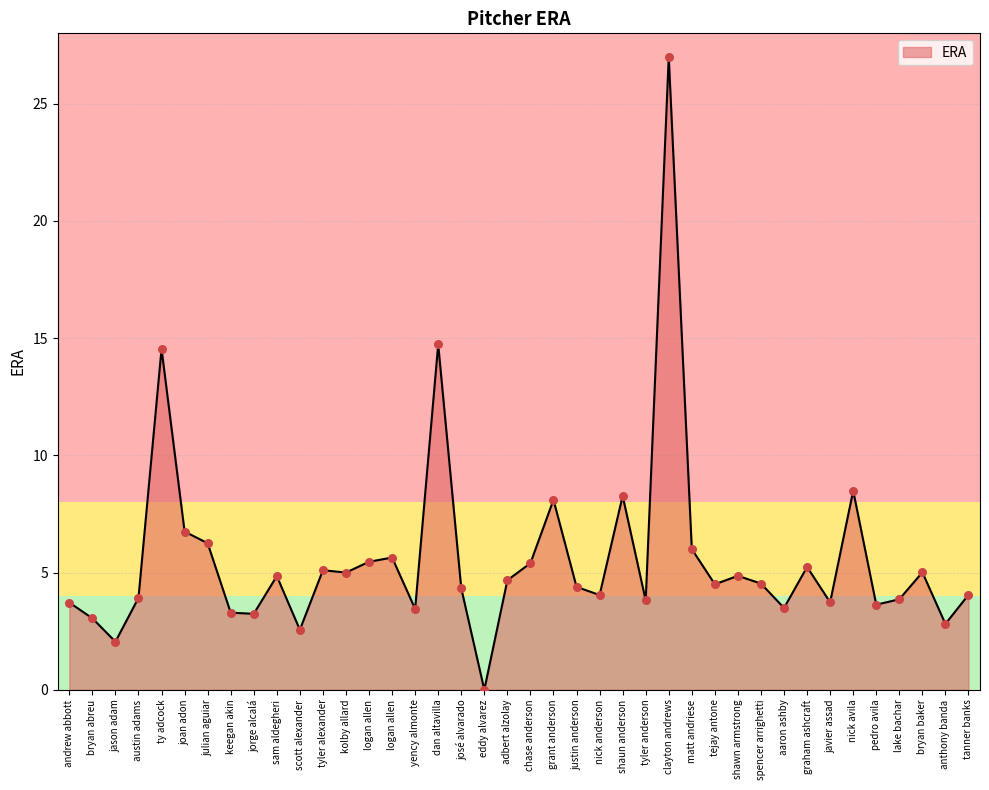

Between shawn armstrong and scott alexander, which is larger?

shawn armstrong